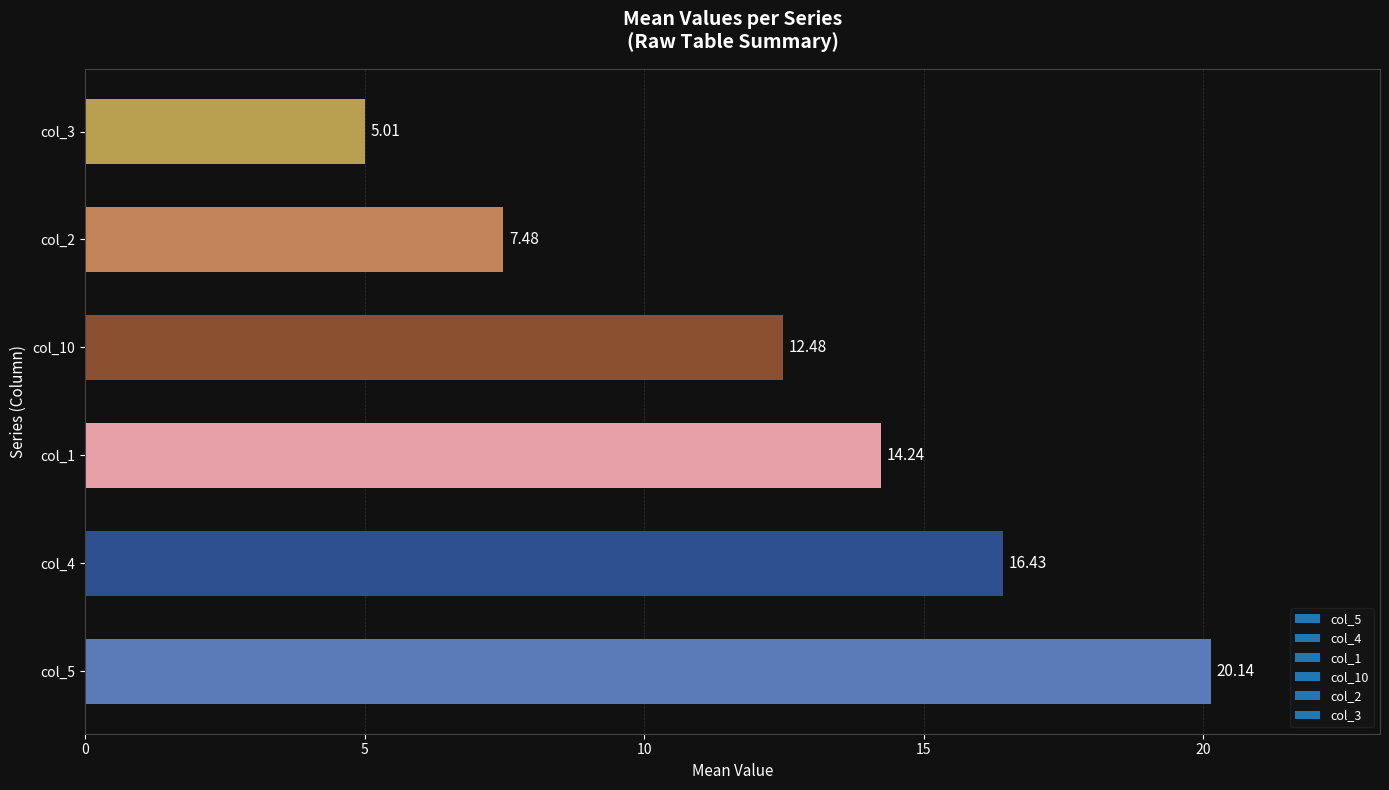

Are the bars horizontal?

Yes